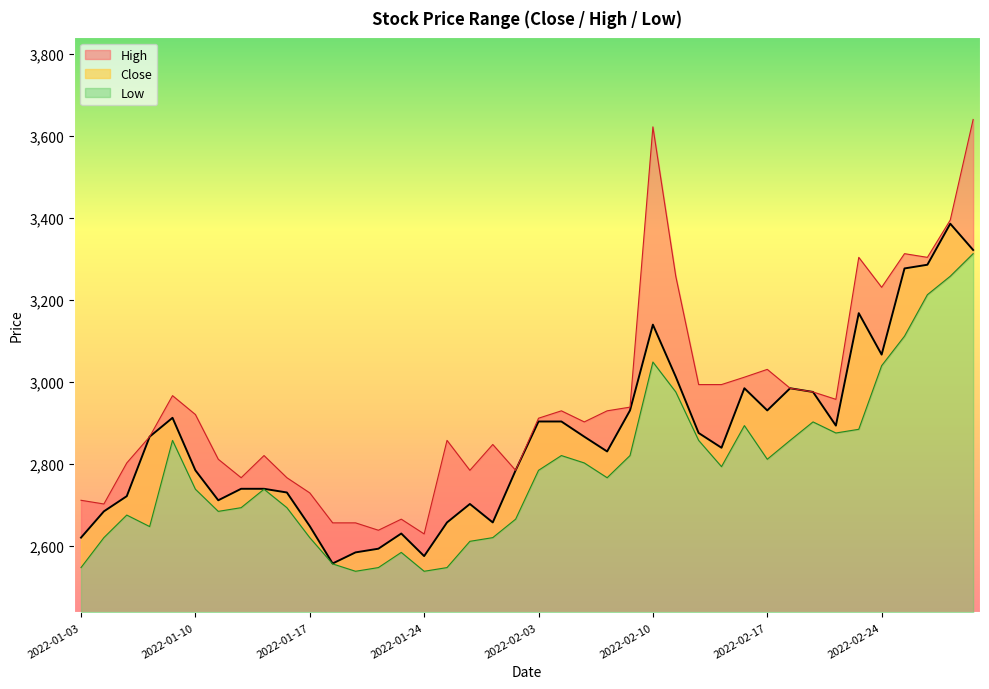

What is the difference between the maximum and minimum values in the Close series?

828